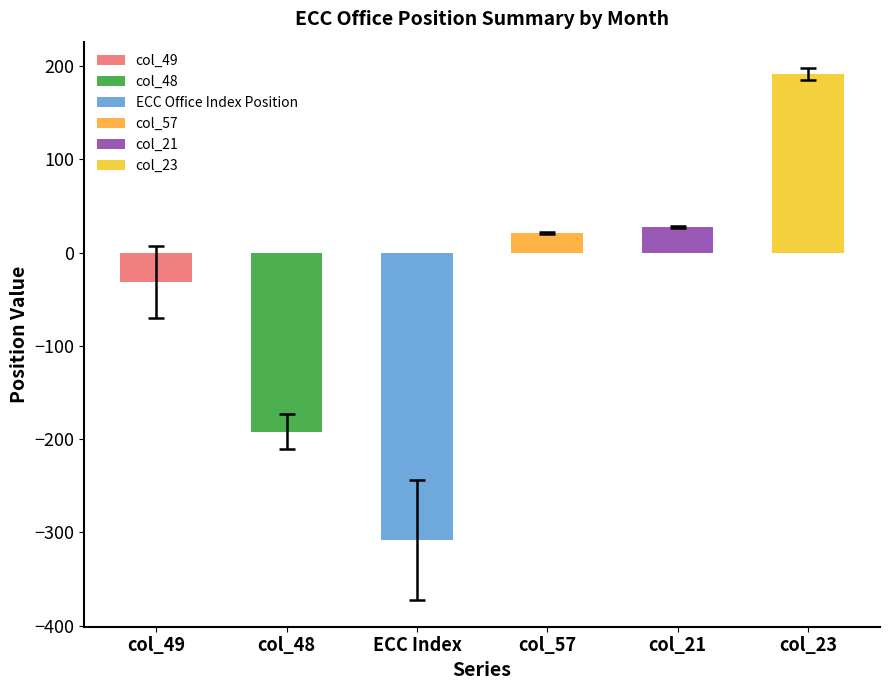

Is it true that the value at col_49 is -31.5?

True